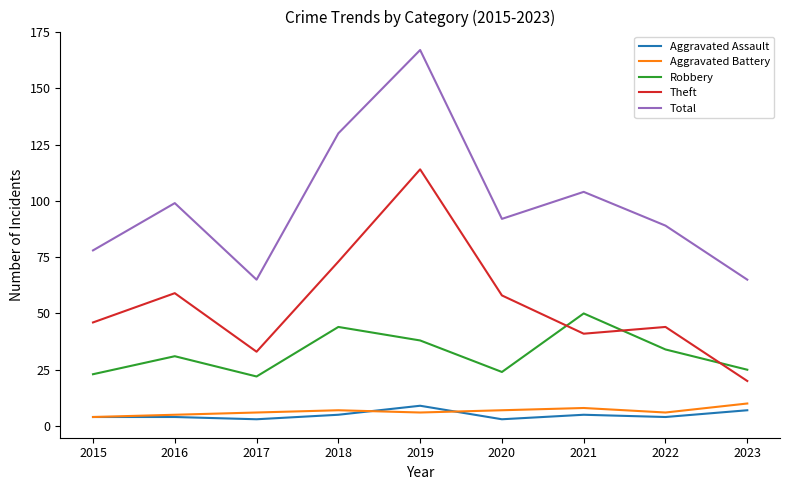

What is the spread (max minus min) of values at 2018?

125